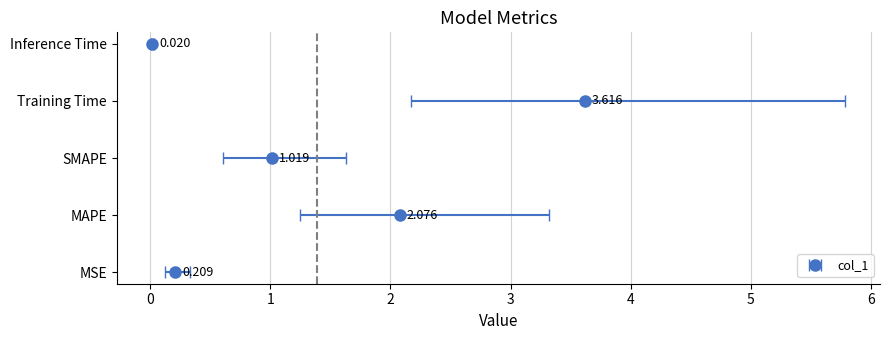

List the labels in order of value, largest first.

Training Time, MAPE, SMAPE, MSE, Inference Time